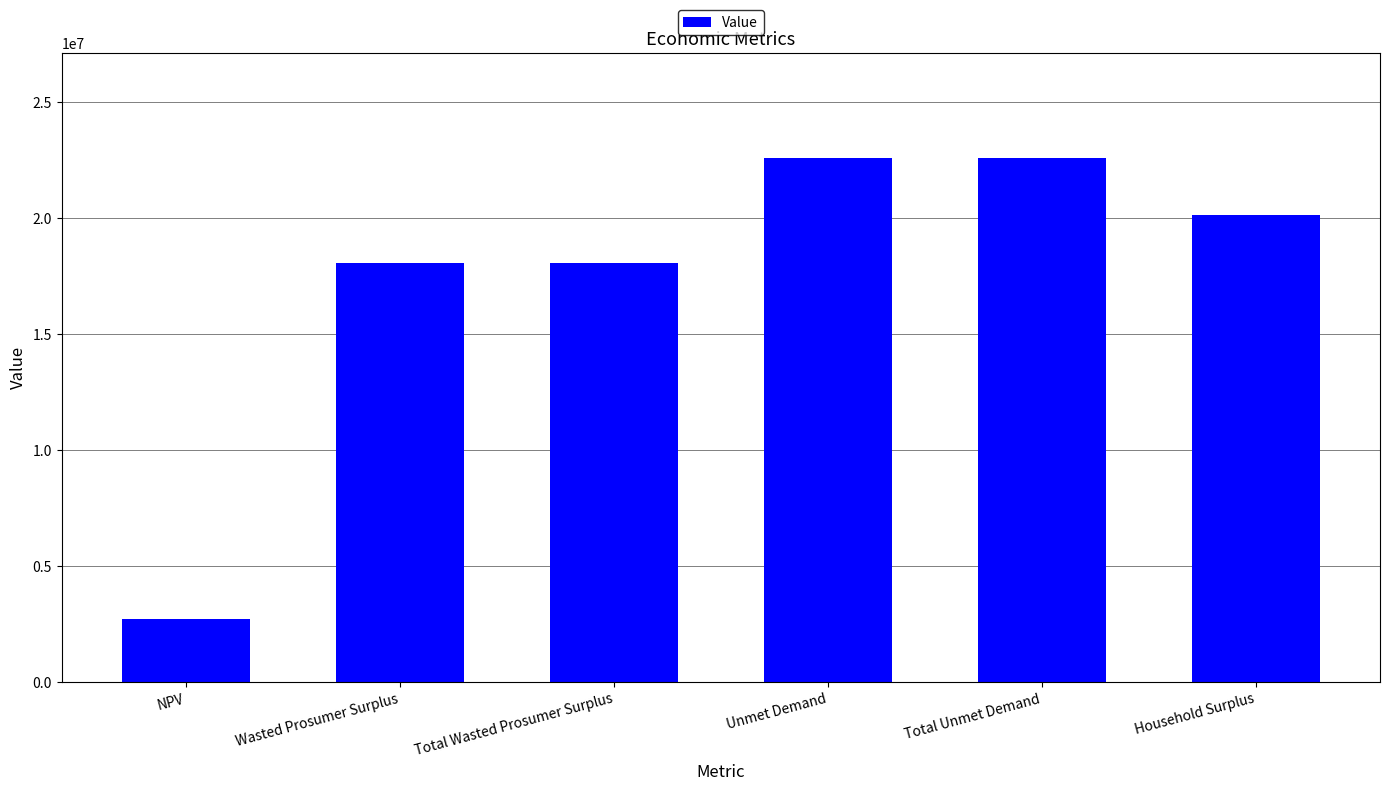

What is the difference between the values at Household Surplus and Wasted Prosumer Surplus?

2043726.2